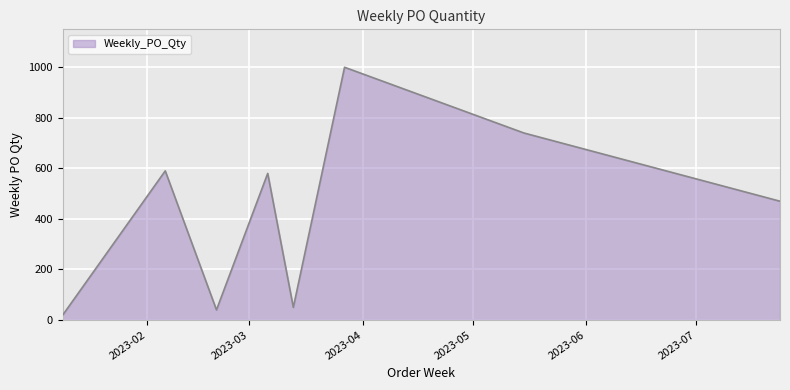

Does the chart have visible grid lines?

Yes